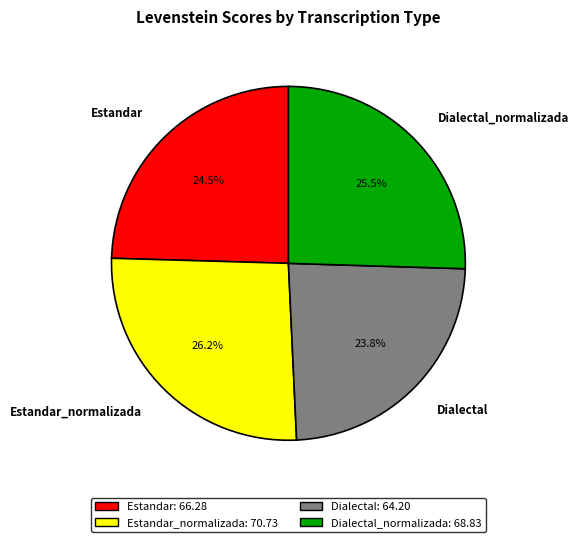

Approximately how many times larger is the value at Dialectal_normalizada compared to Estandar?

1.0